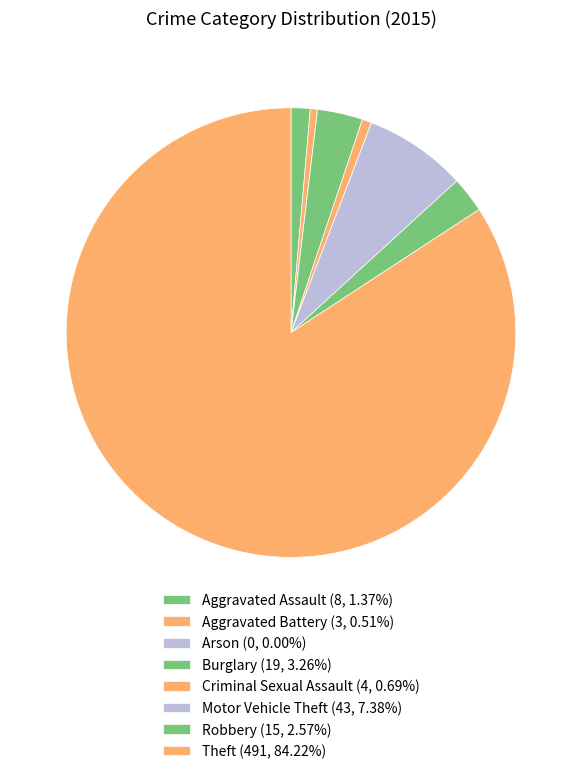

Combined, what portion of the pie is Criminal Sexual Assault and Aggravated Battery?

1.2%